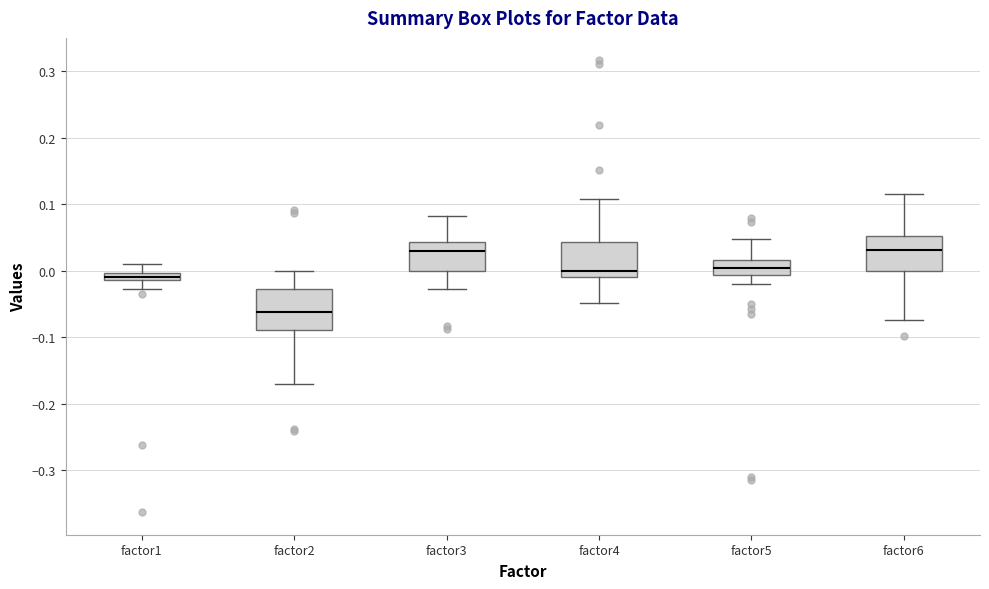

Which box's median line is the lowest?

factor2